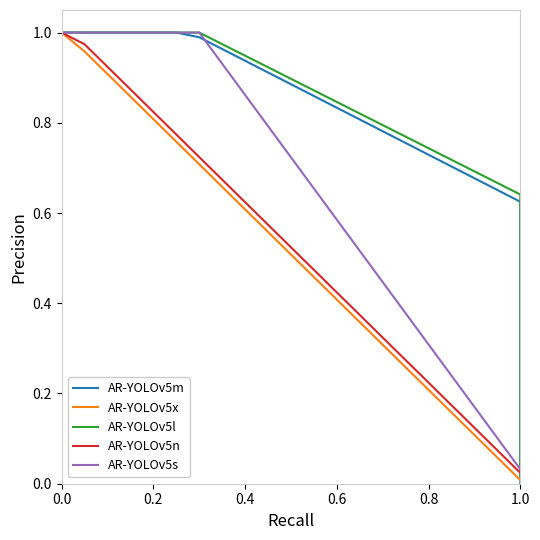

The AR-YOLOv5l series shows 0.6 at 1.0. True or false?

True